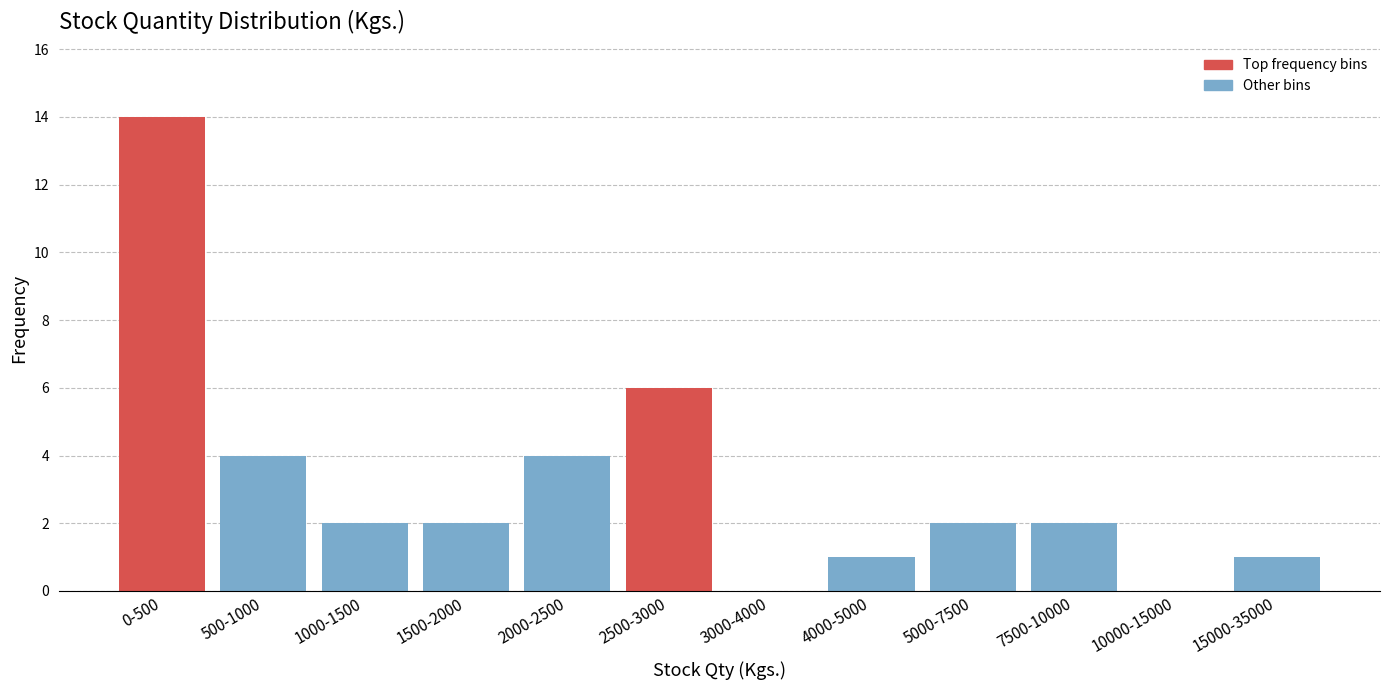

Reading left to right, transcribe all the data shown in this chart.

0-500=14	500-1000=4	1000-1500=2	1500-2000=2	2000-2500=4	2500-3000=6	3000-4000=0	4000-5000=1	5000-7500=2	7500-10000=2	10000-15000=0	15000-35000=1